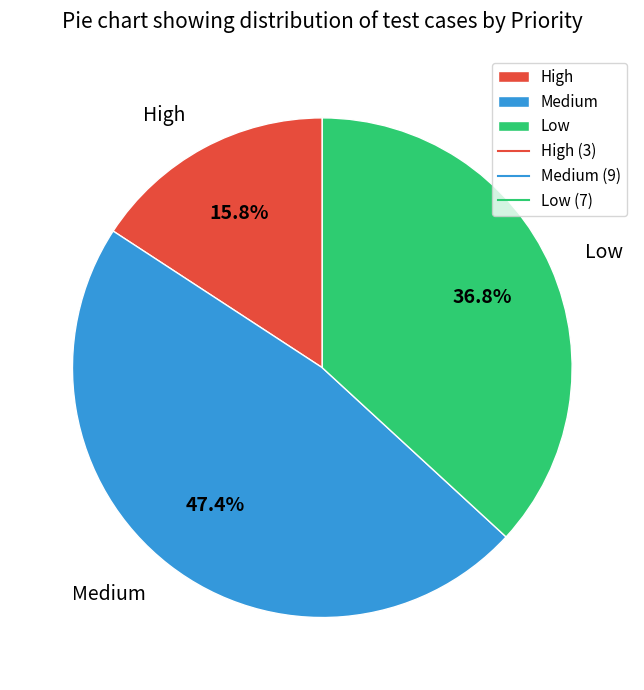

Approximately how many times larger is the value at Low compared to High?

2.3